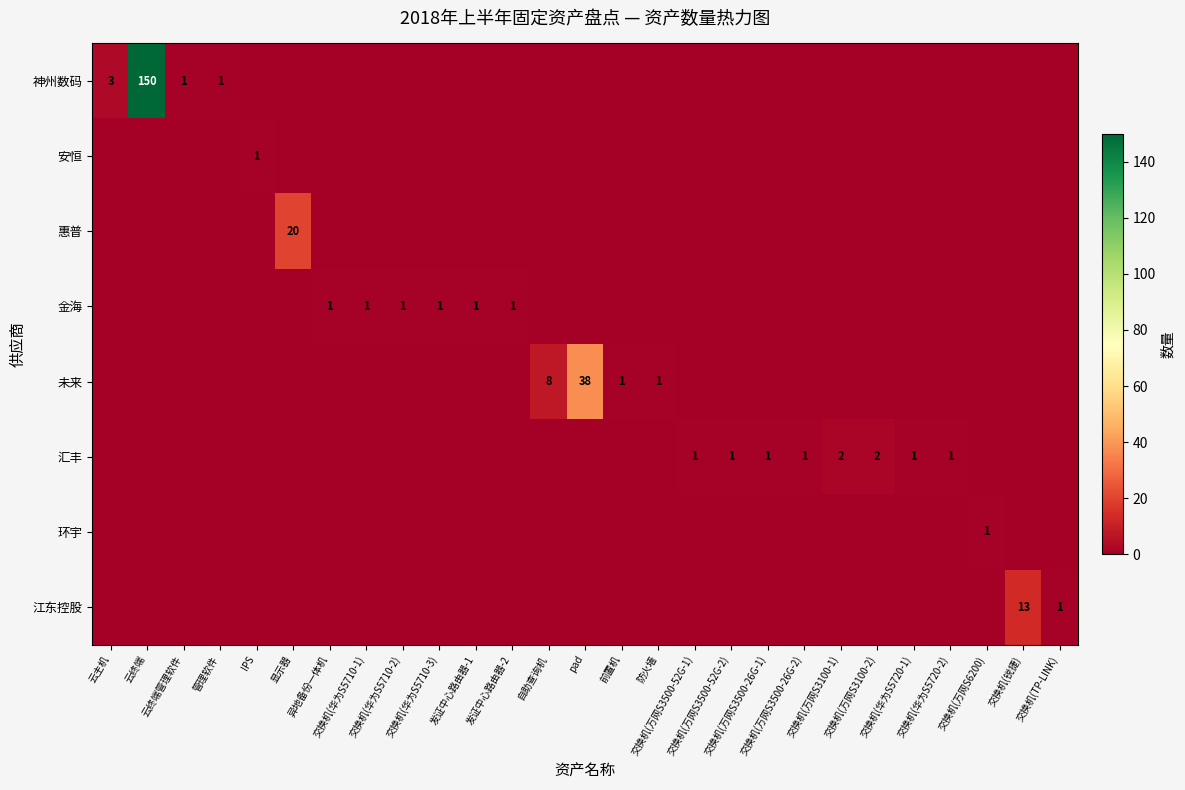

Is it true that 未来 equals 20 at 交换机(华为S5710-1)?

False